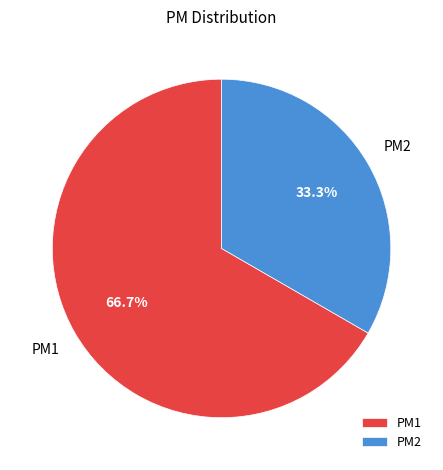

Which category accounts for the majority?

PM1